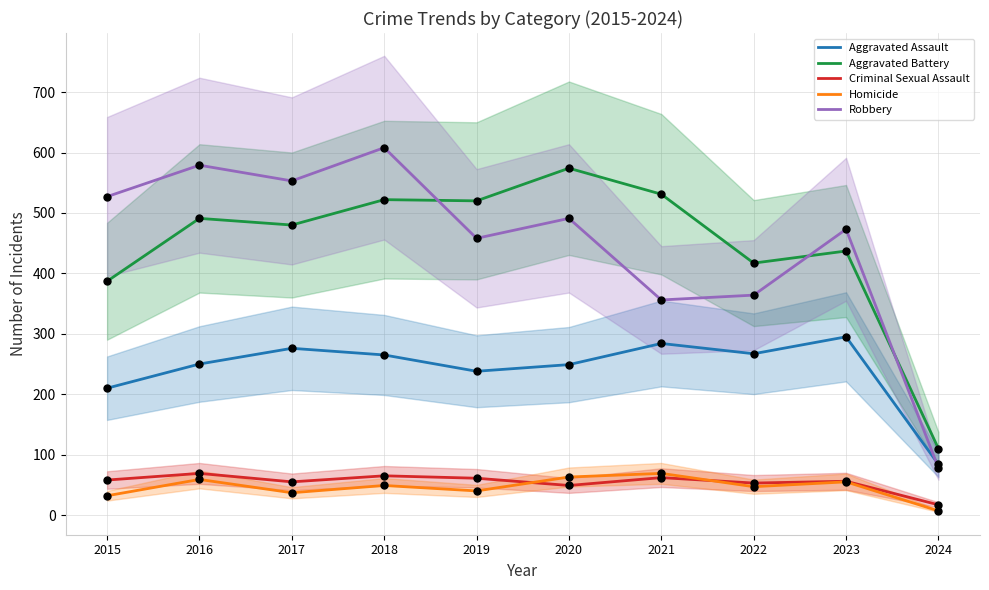

Is the value of Aggravated Assault at 2019 greater than the value of Robbery at 2017?

No